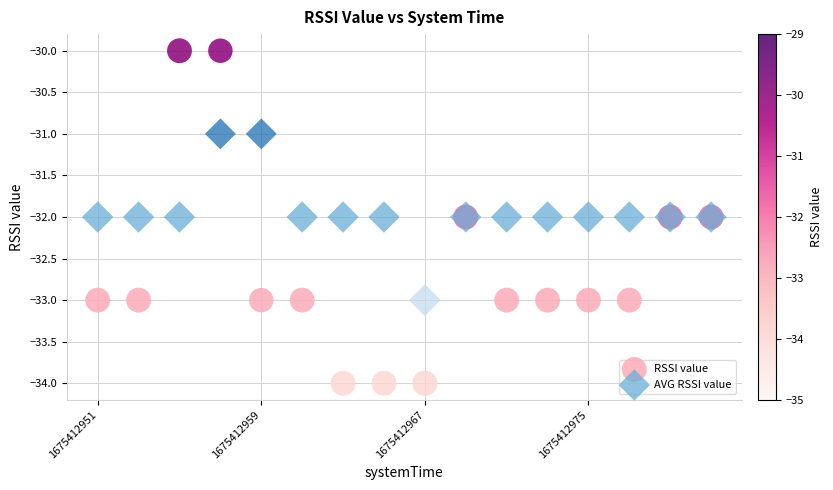

Which series reaches the maximum Y coordinate?

RSSI value